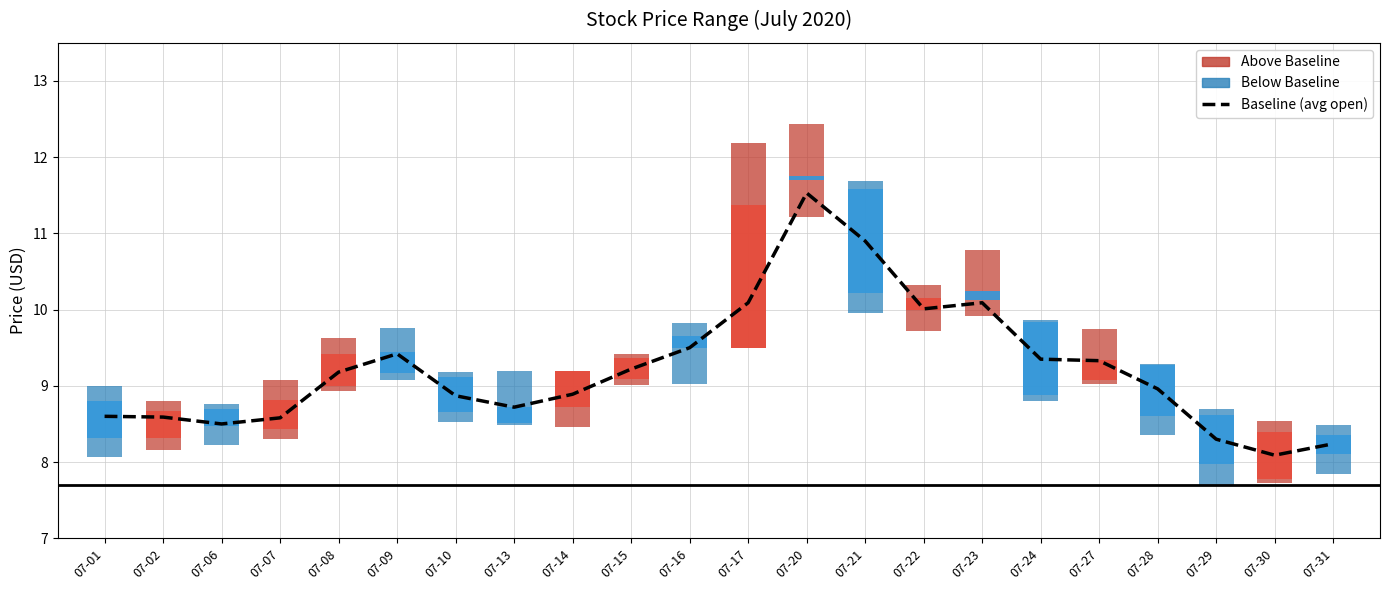

What is the minimum value shown in the chart?

8.1